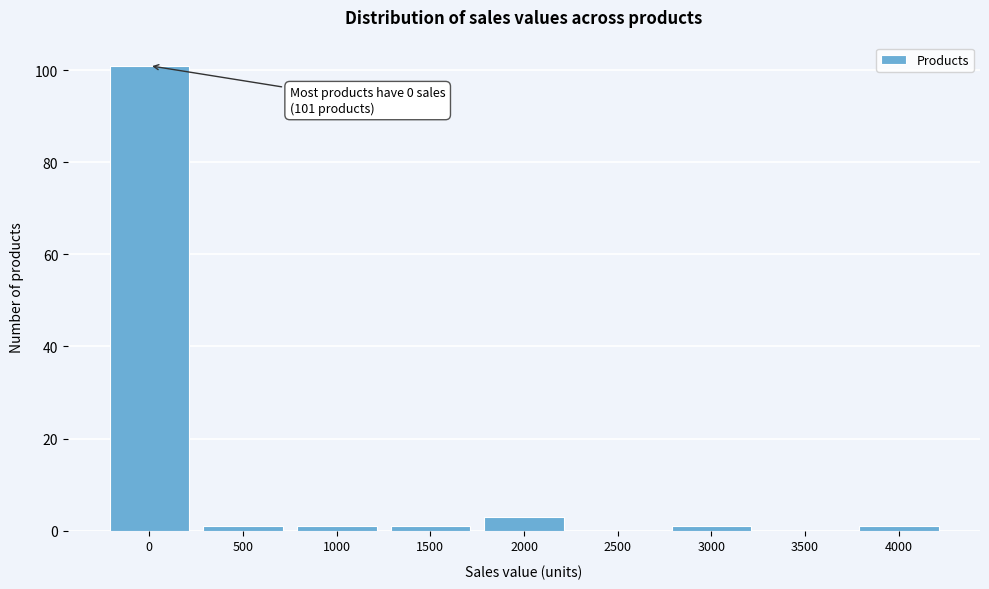

Reading left to right, extract all data points from this chart.

0=101	500=1	1000=1	1500=1	2000=3	2500=0	3000=1	3500=0	4000=1